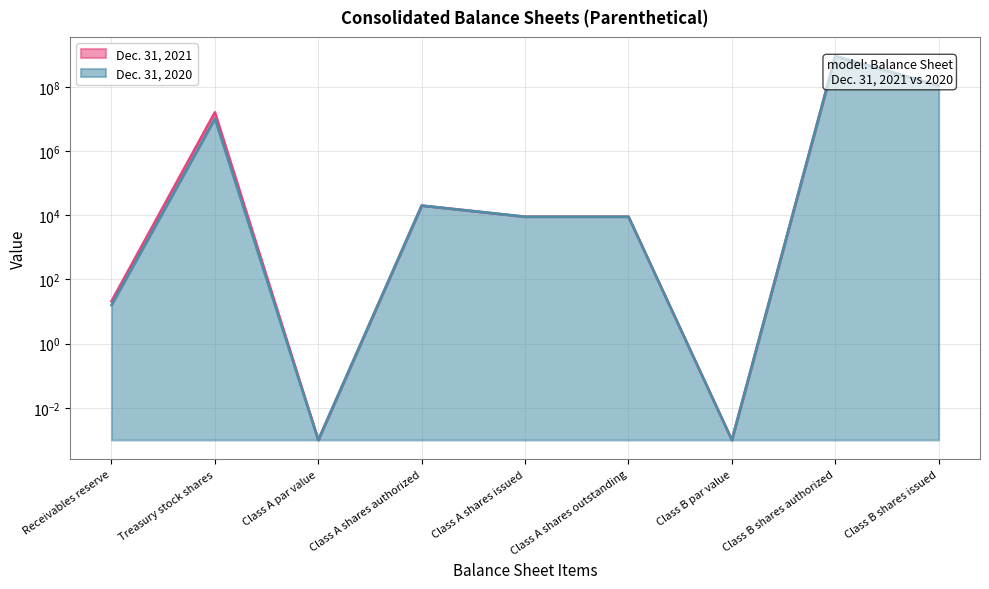

List the series in order of their peak value, lowest first.

Dec. 31, 2021, Dec. 31, 2020